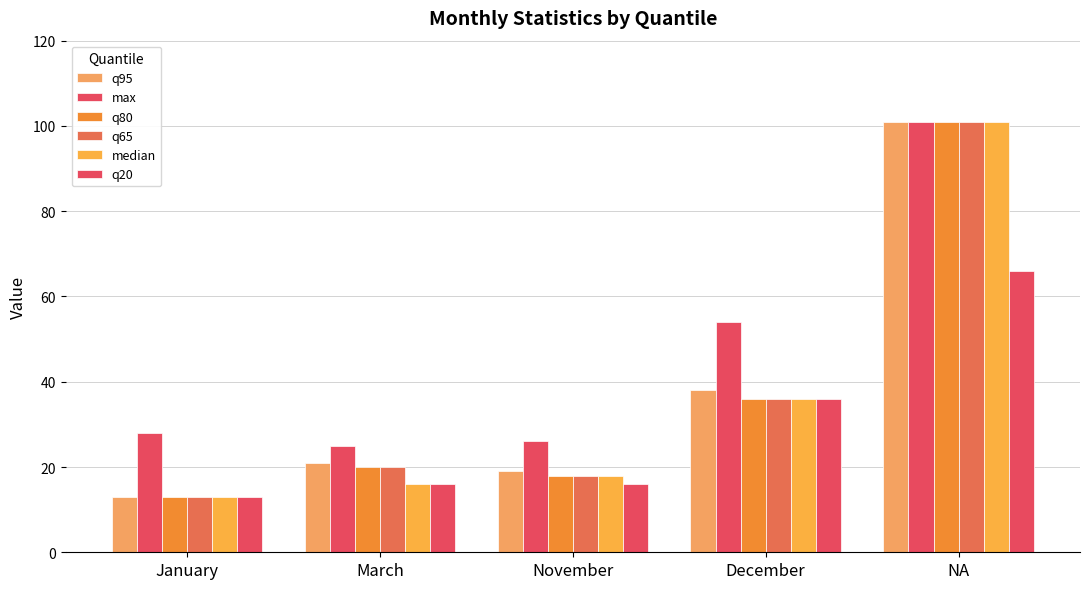

How many data points in median are less than 18?

2